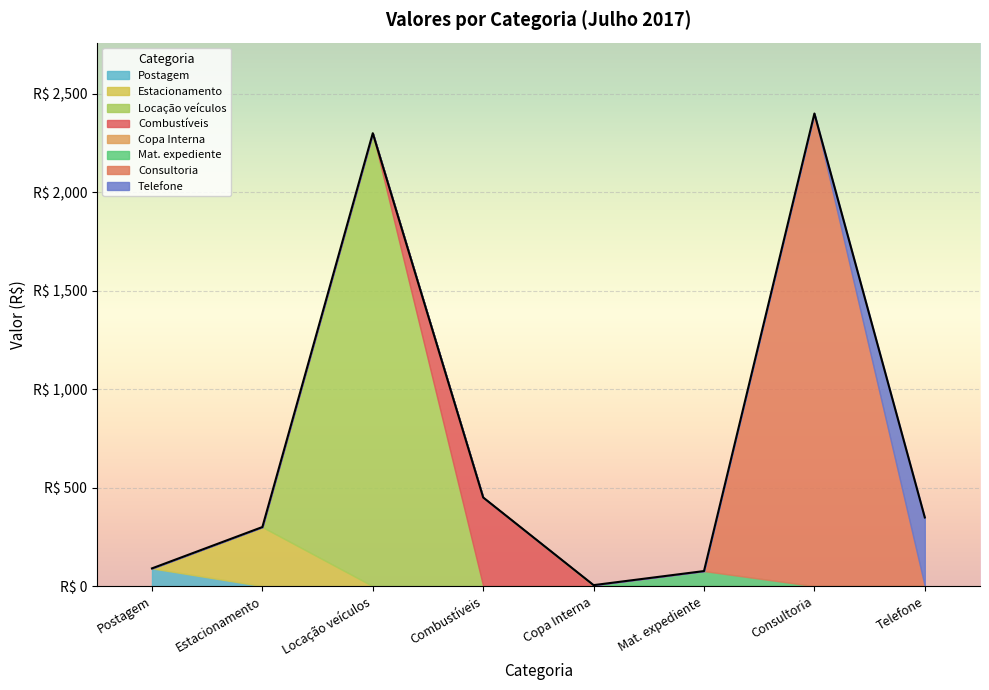

What is the difference between the maximum and minimum values?

2395.1